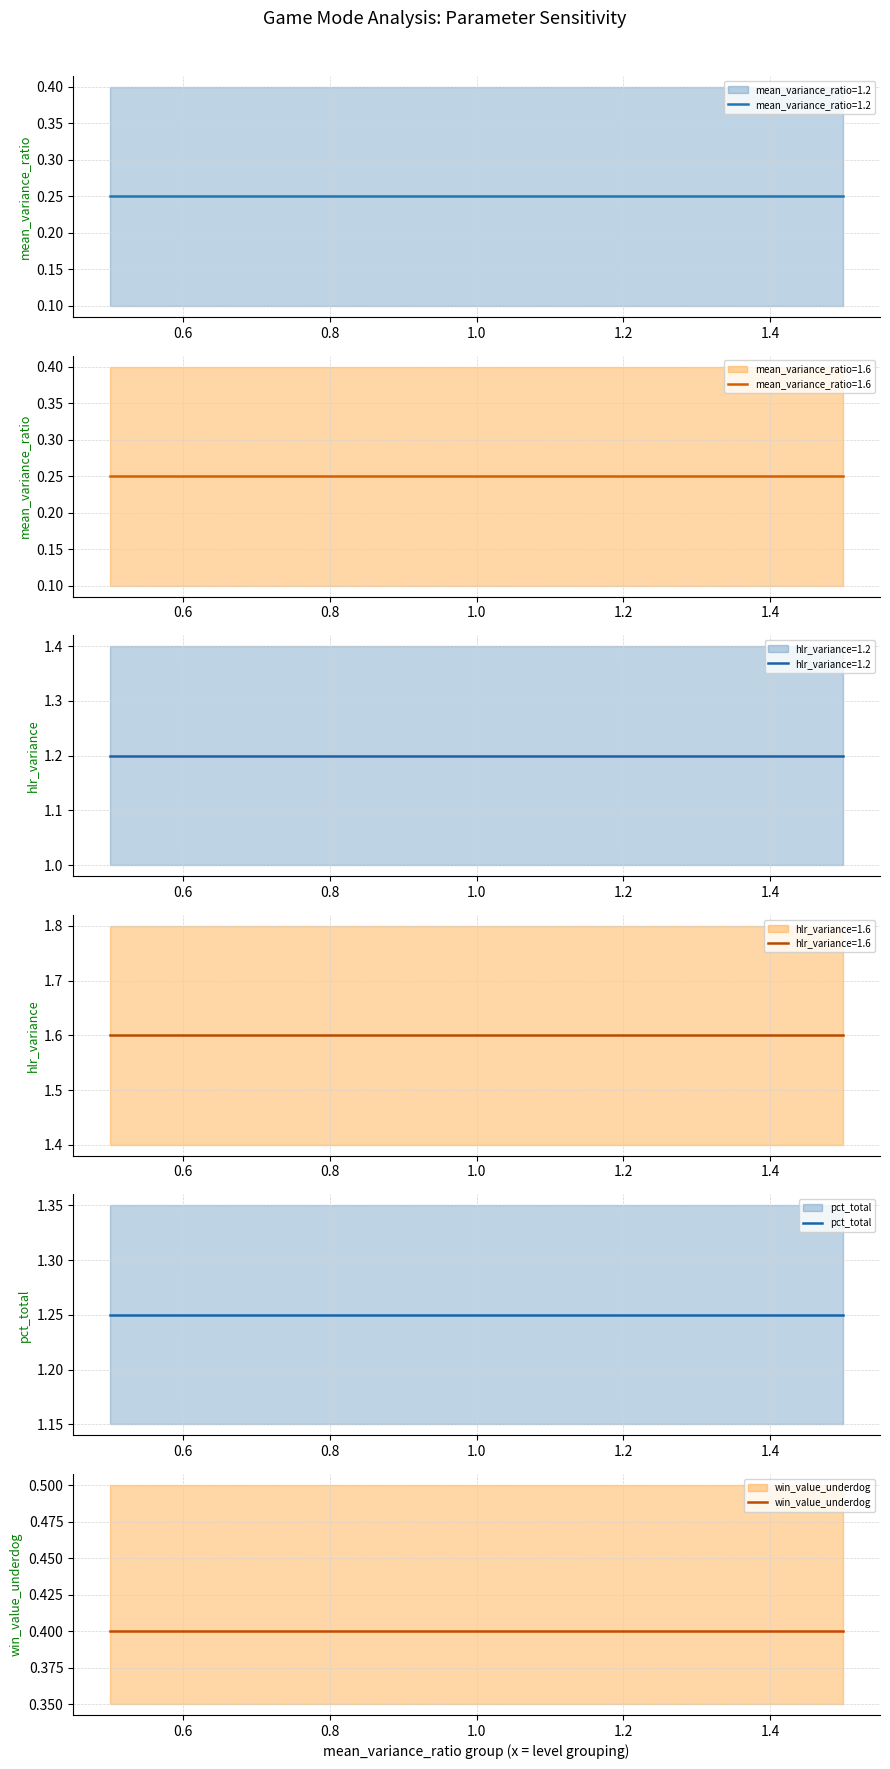

True or false: win_value_underdog and pct_total intersect in this chart.

False